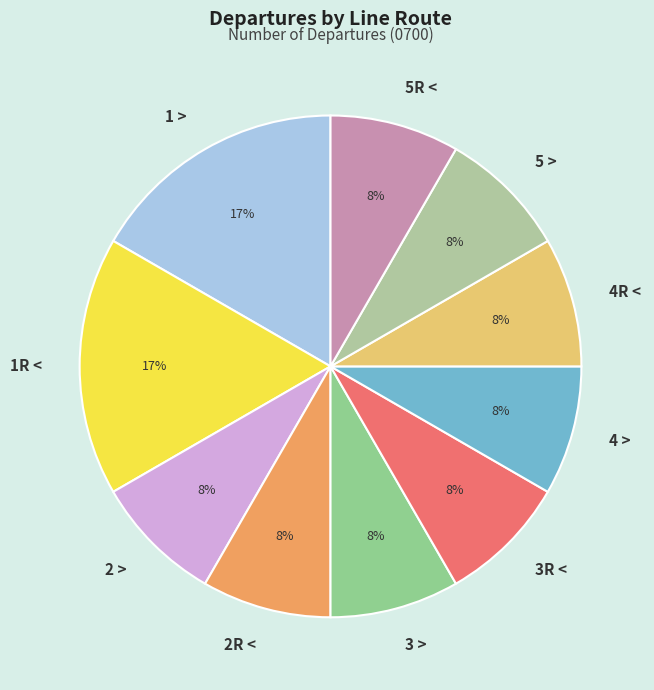

To the nearest percent, what portion does 5 > represent?

8%